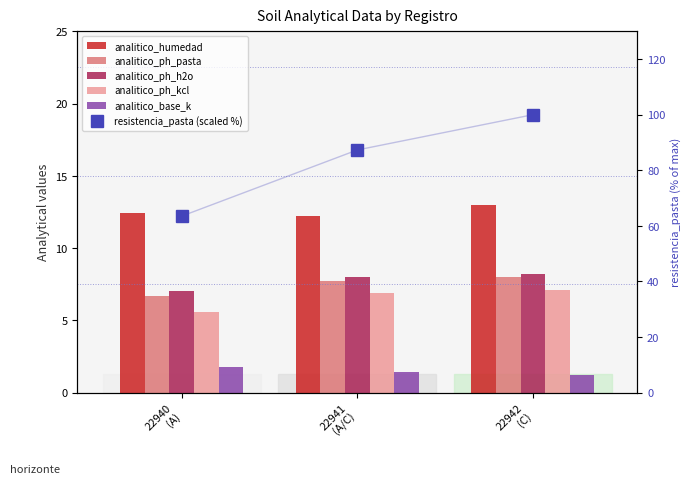

Reading left to right, transcribe all the data shown in this chart.

analitico_humedad: 22940
(A)=12.4	22941
(A/C)=12.2	22942
(C)=13.0
analitico_ph_pasta: 22940
(A)=6.7	22941
(A/C)=7.7	22942
(C)=8.0
analitico_ph_h2o: 22940
(A)=7.0	22941
(A/C)=8.0	22942
(C)=8.2
analitico_ph_kcl: 22940
(A)=5.6	22941
(A/C)=6.9	22942
(C)=7.1
analitico_base_k: 22940
(A)=1.8	22941
(A/C)=1.4	22942
(C)=1.2
resistencia_pasta (scaled %): 22940
(A)=63.5	22941
(A/C)=87.3	22942
(C)=100.0